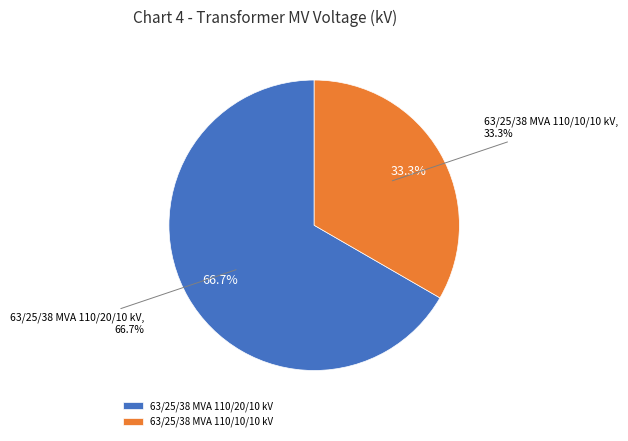

To the nearest percent, what portion does 63/25/38 MVA 110/10/10 kV represent?

33%